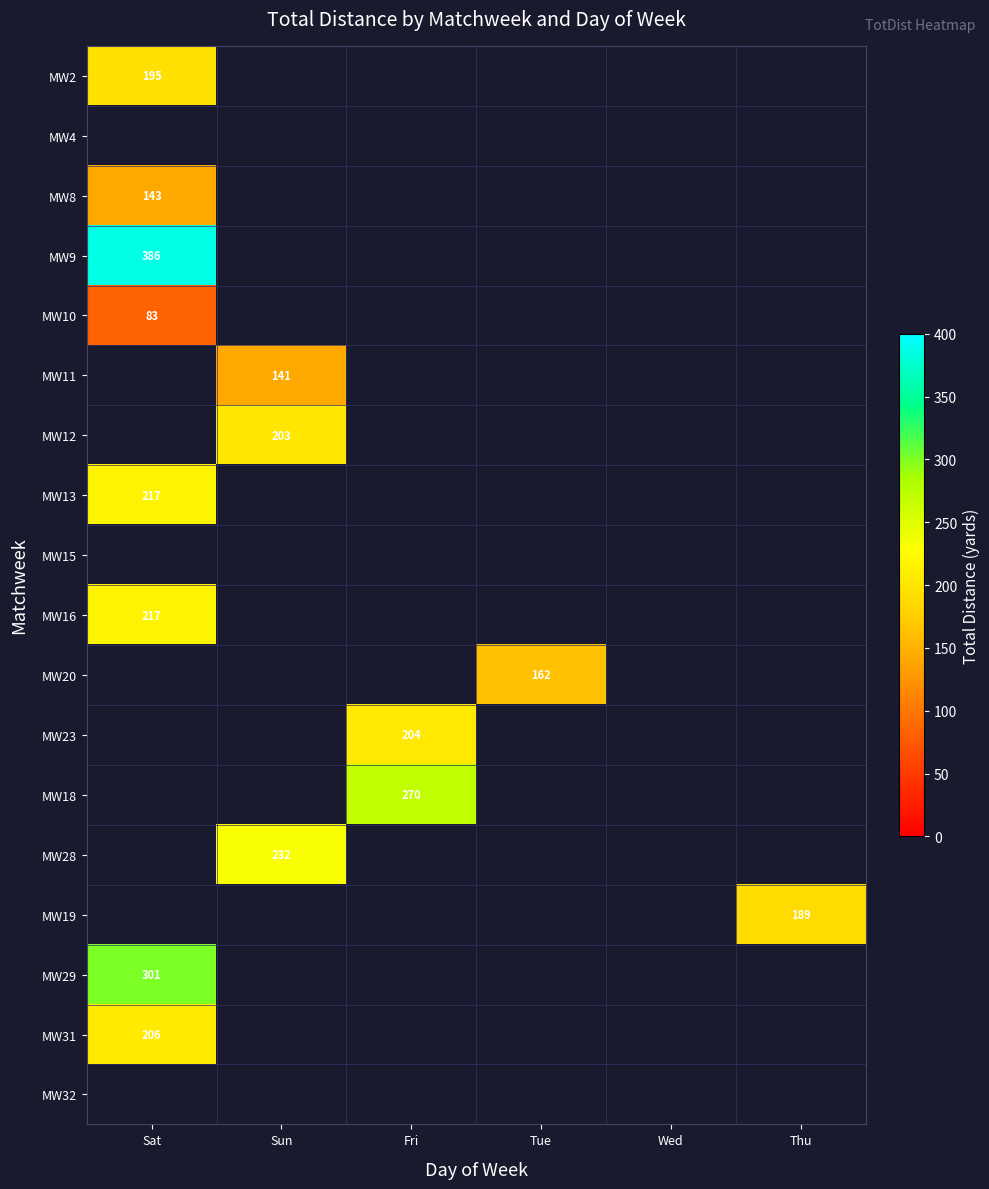

Which label corresponds to the largest value in the chart?

Sat